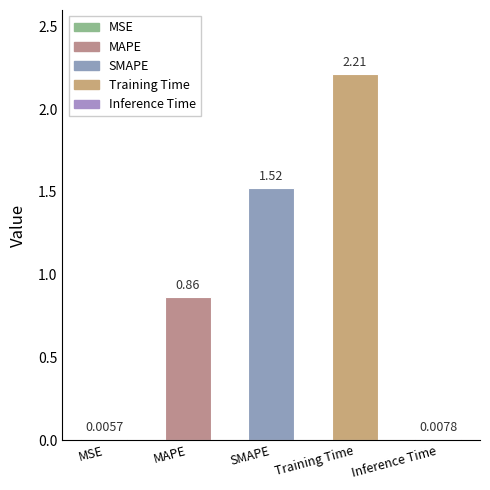

Which label corresponds to the largest value in the chart?

Training Time